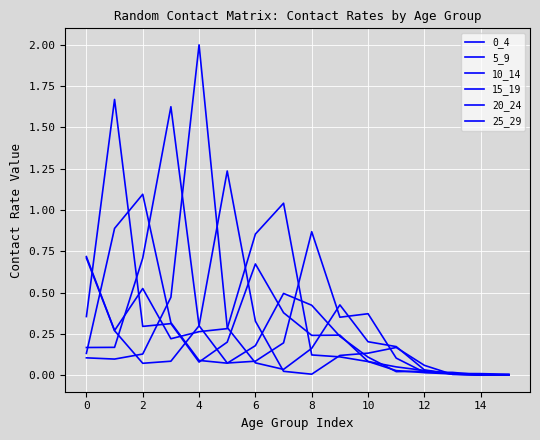

At which label is 20_24 closest to 1?

4